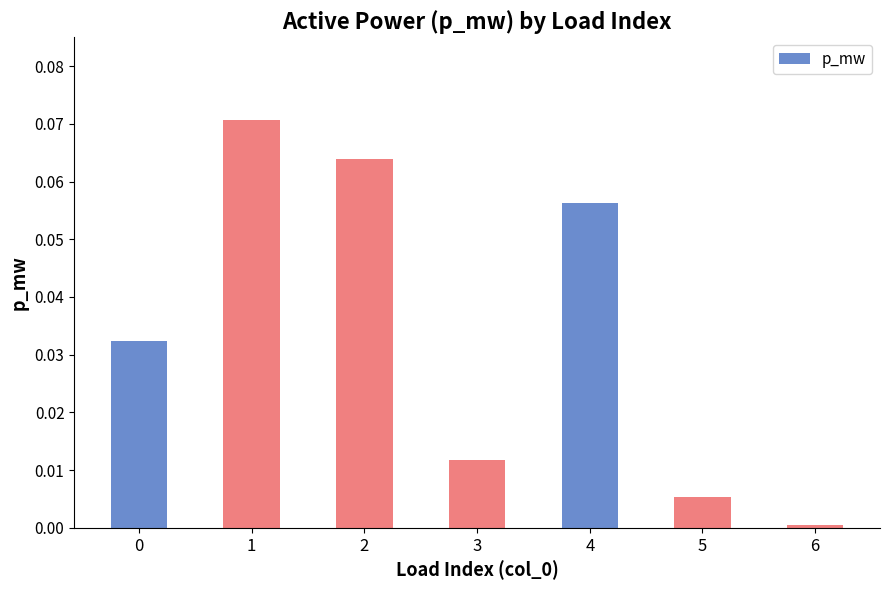

Is it true that the value at 3 is 0.0?

True